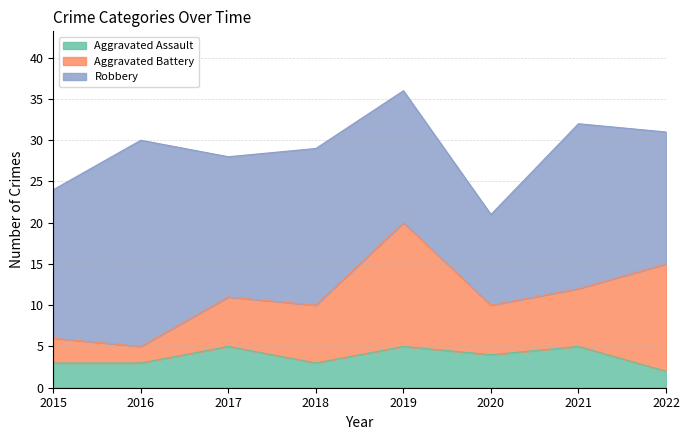

At which label is Aggravated Assault closest to 3?

2015